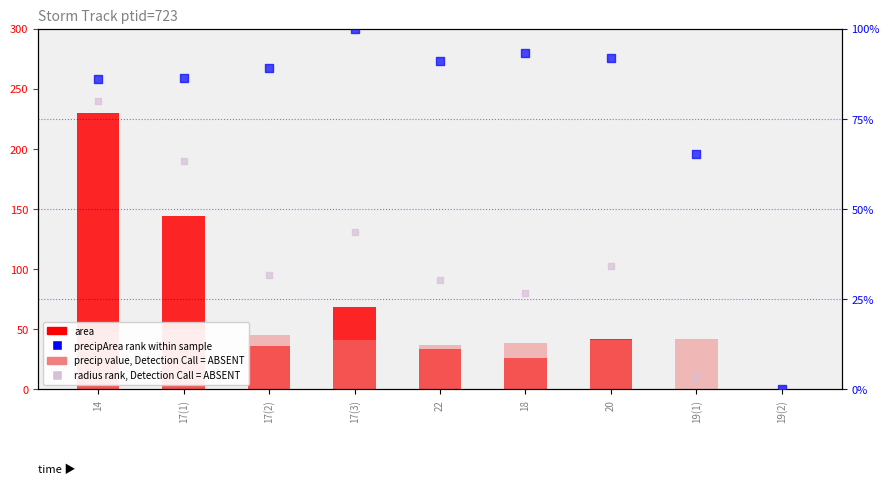

Which series has the largest total across all categories?

precipArea (rank within sample)